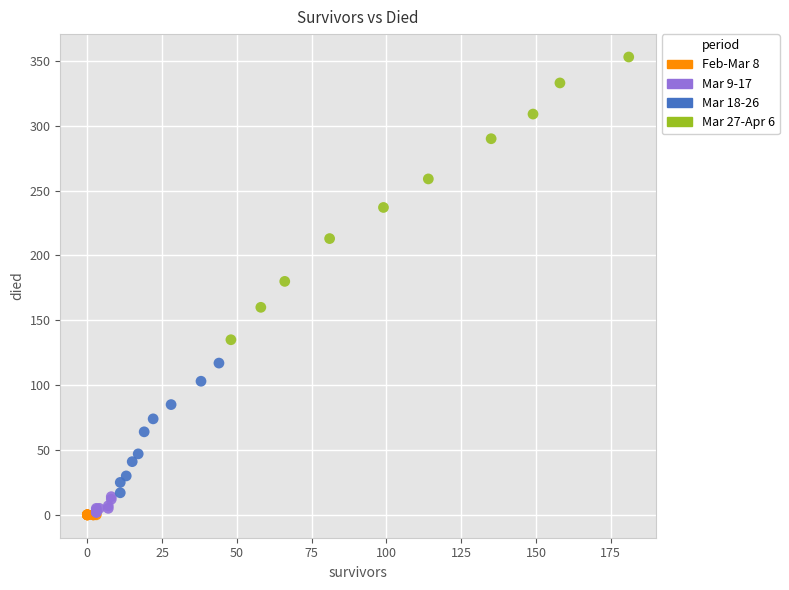

What Y value in the scatter plot is closest to 176?

180